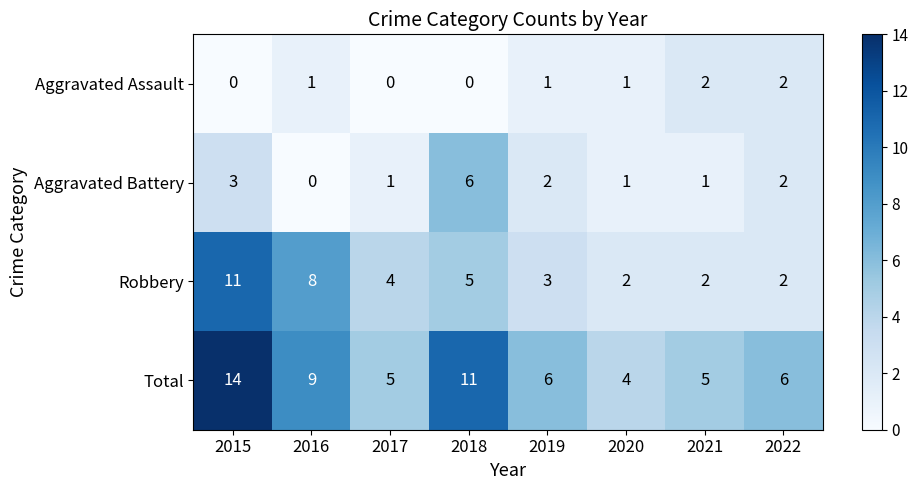

What is the average value of the Robbery series?

5